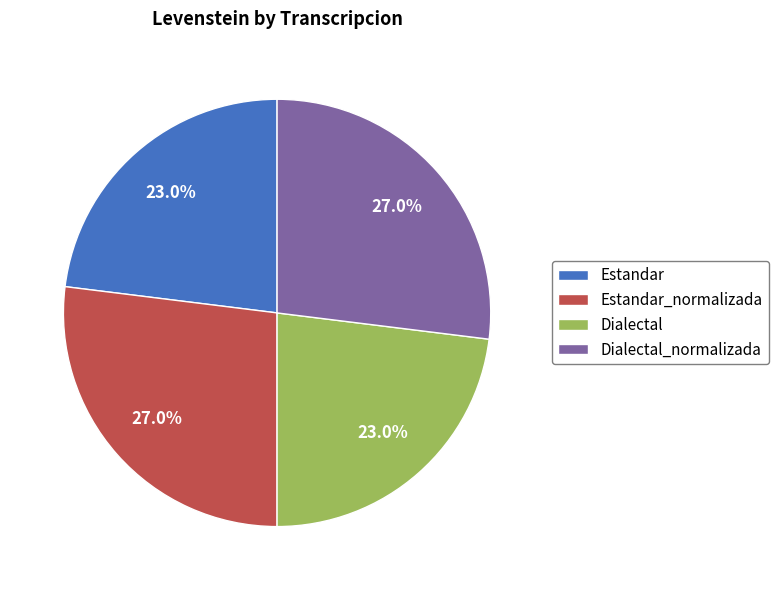

Is it true that Dialectal is 37% of the pie?

False